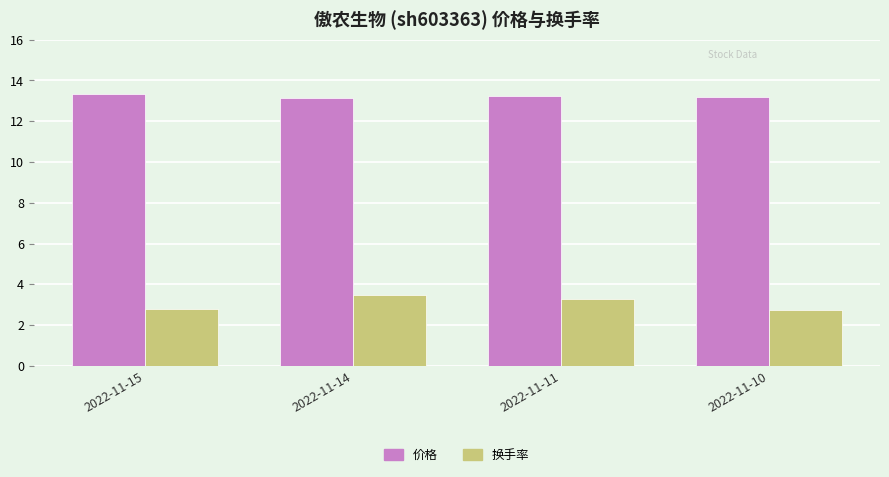

At which label does 换手率 first exceed 3?

2022-11-14